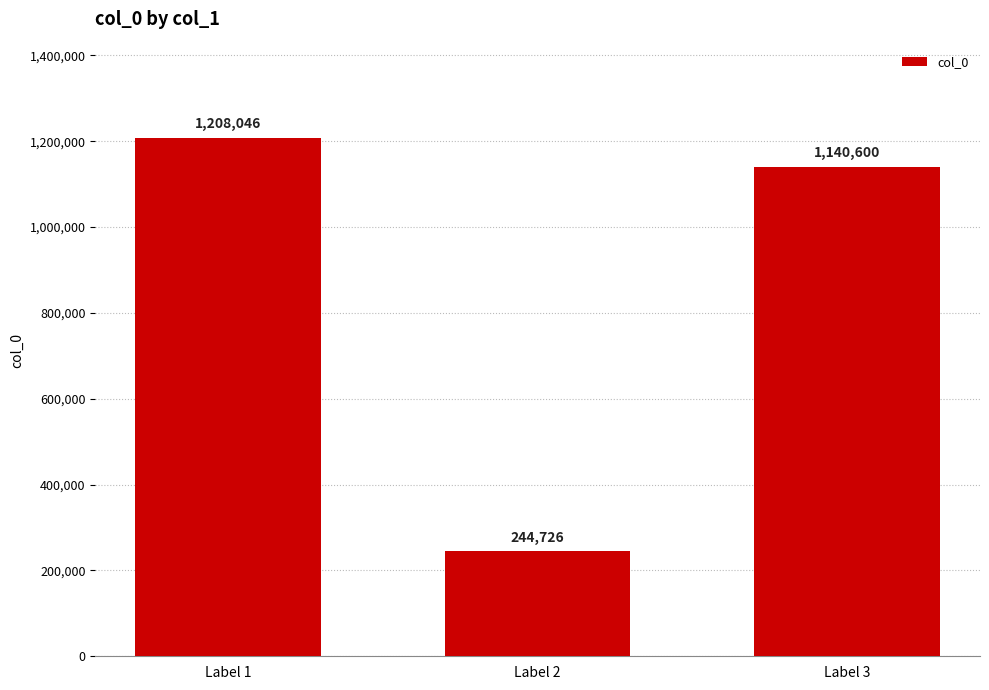

What is the difference between the values at Label 1 and Label 3?

67446